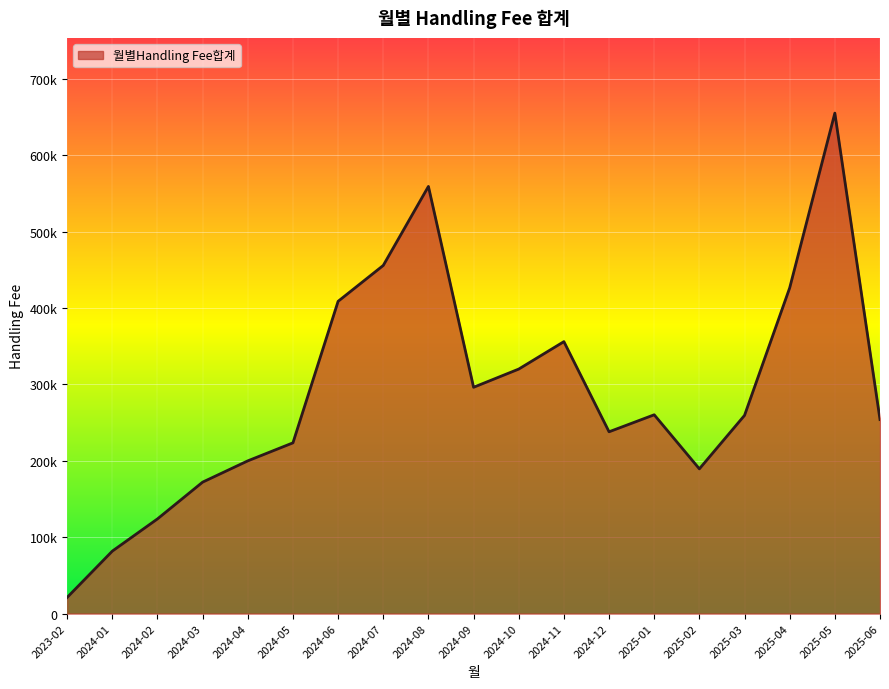

Does the chart display data point markers on the line(s)?

No